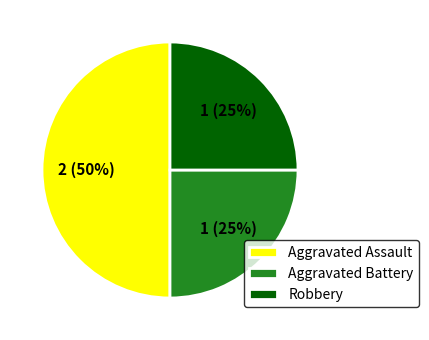

The Aggravated Assault slice represents 50% of the pie. True or false?

True